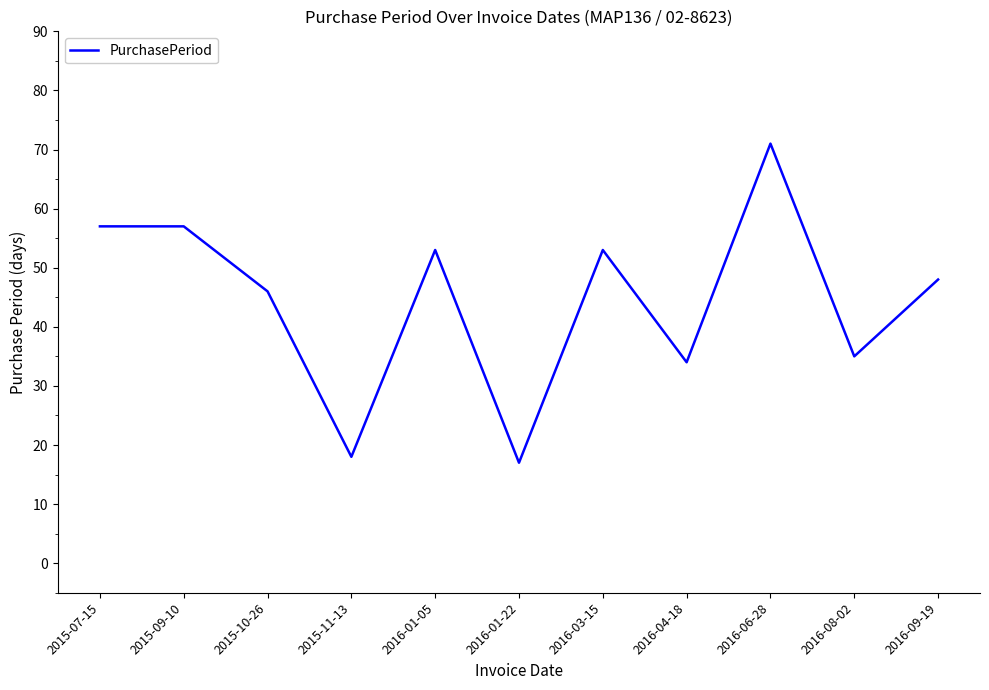

What is the average value?

44